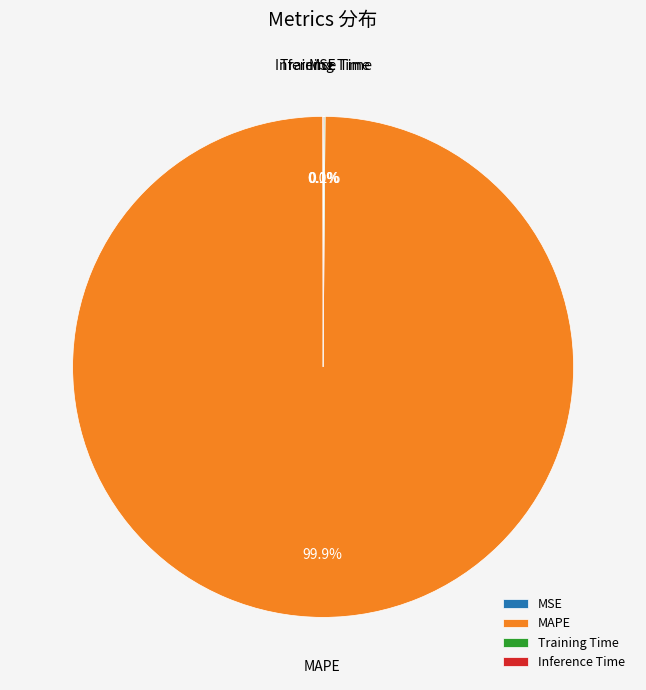

To the nearest percent, what percentage of the pie is MAPE?

100%